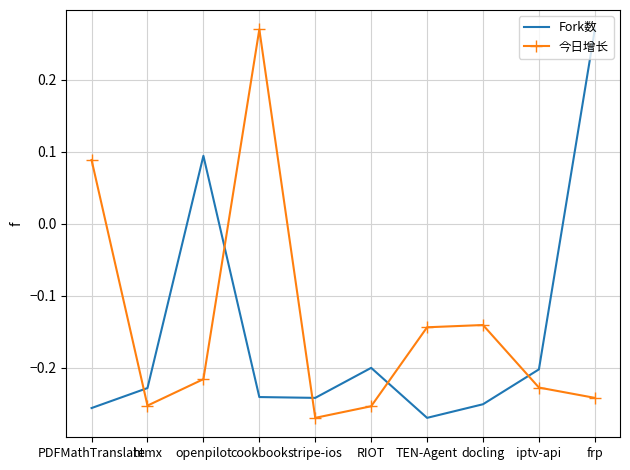

At which category does Fork数 reach its first local peak?

openpilot